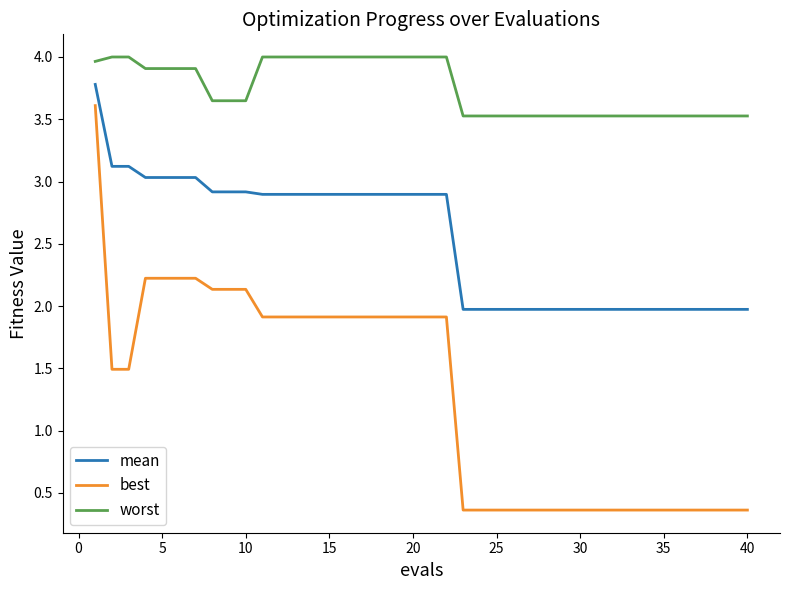

Does the chart have visible grid lines?

No